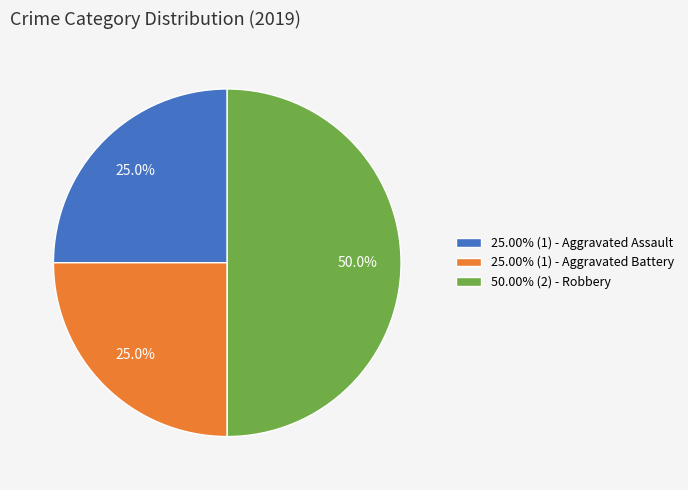

Do 50.00% (2) - Robbery and 25.00% (1) - Aggravated Assault together represent more than half of the pie?

Yes